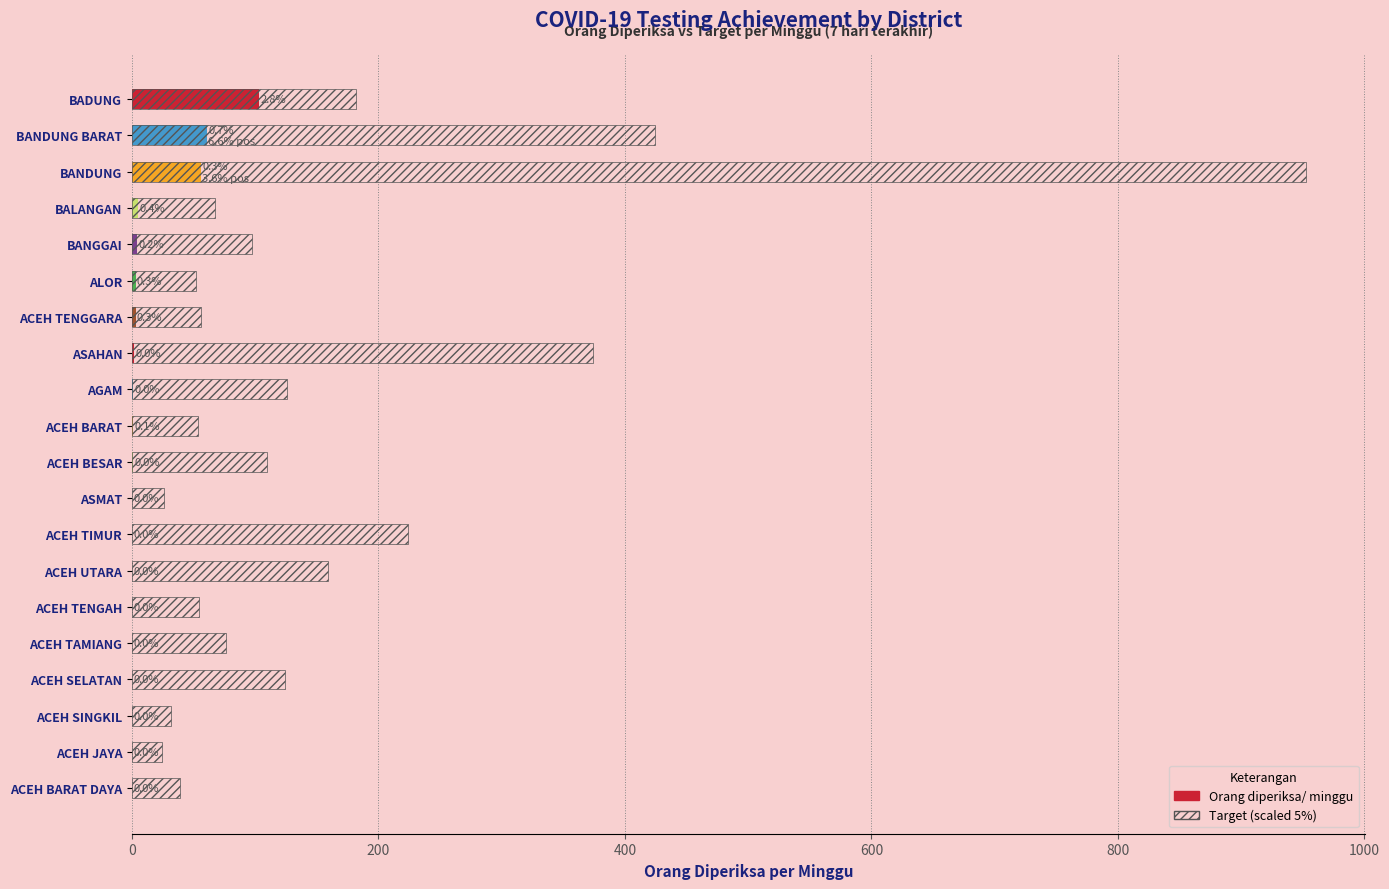

What are all the series names shown in the legend?

Orang diperiksa/ minggu, Target (scaled)